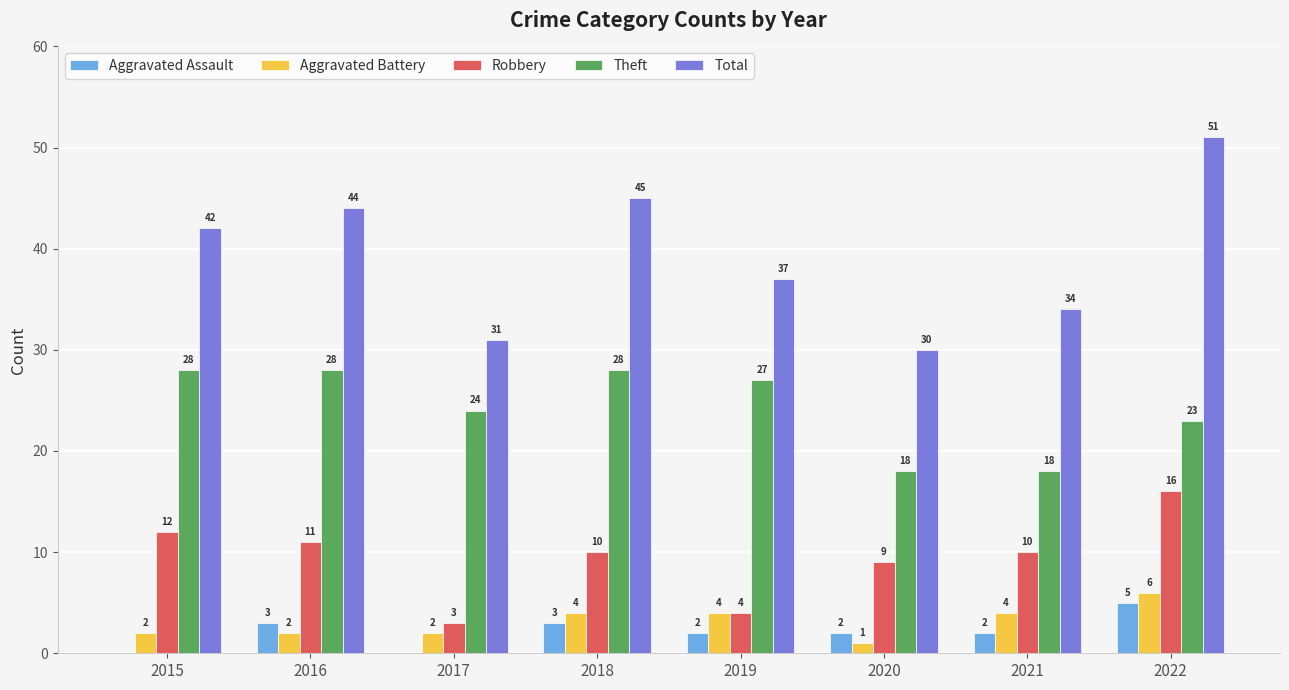

Which series has the largest total across all categories?

Total